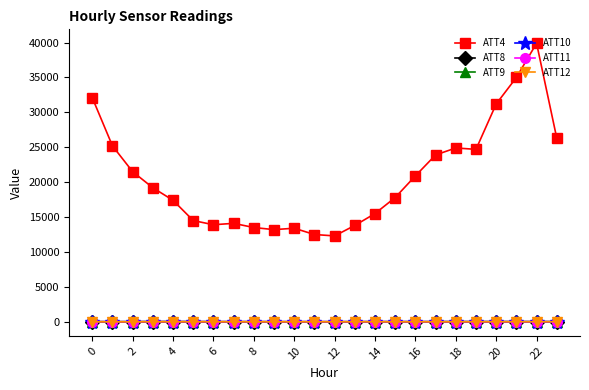

What is the minimum value for ATT10?

-17.4